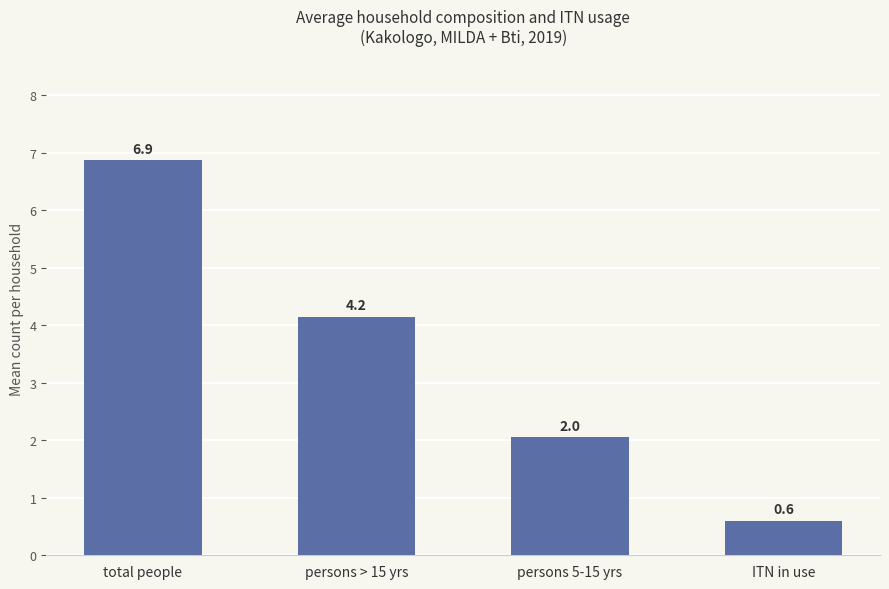

The chart shows a value of 4.2 at persons > 15 yrs. True or false?

True